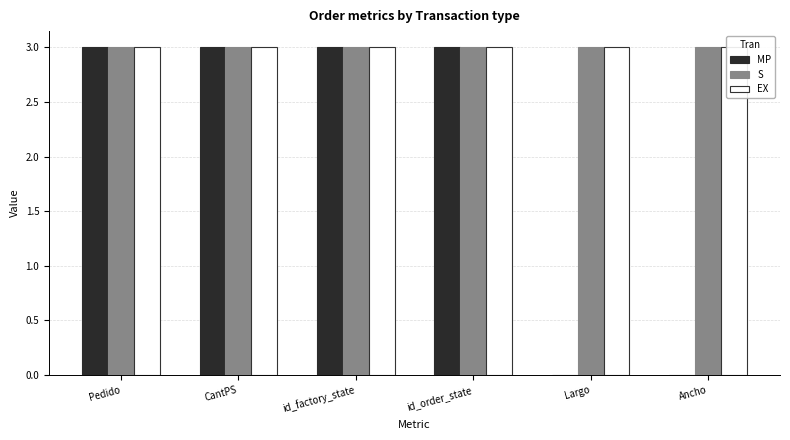

At which label does EX reach its minimum?

Pedido